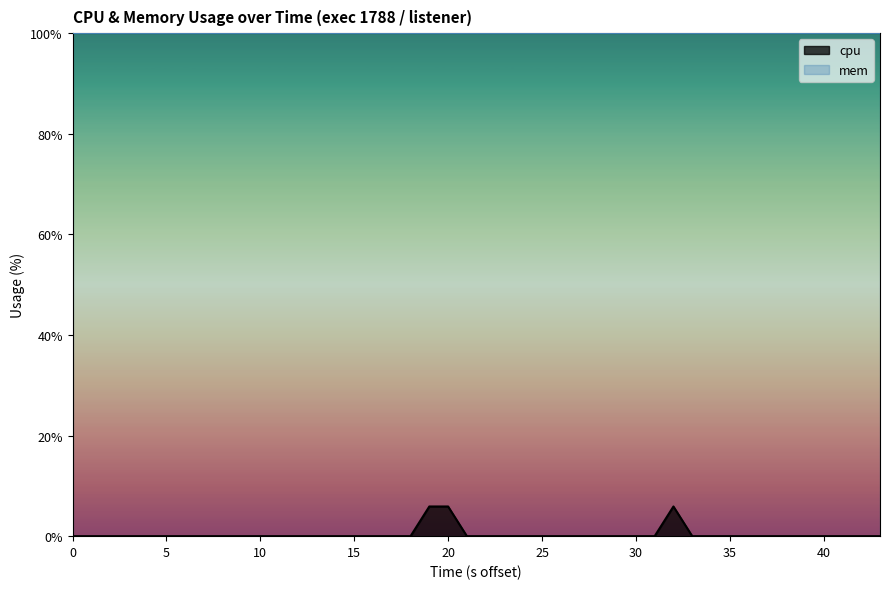

True or false: mem and cpu intersect in this chart.

False